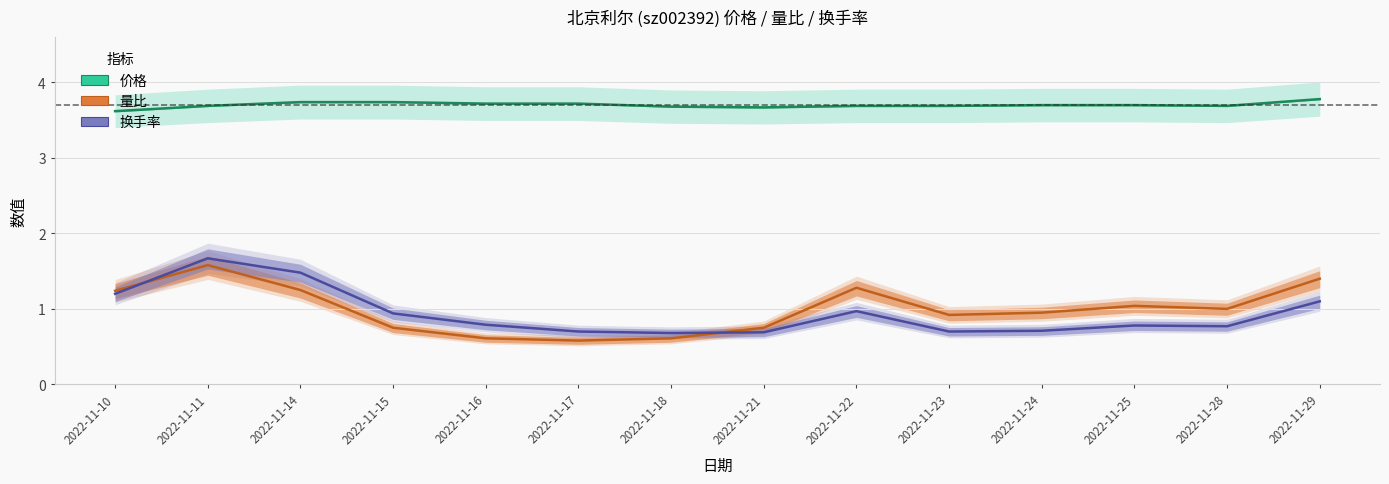

What is the minimum value shown in the chart?

0.6